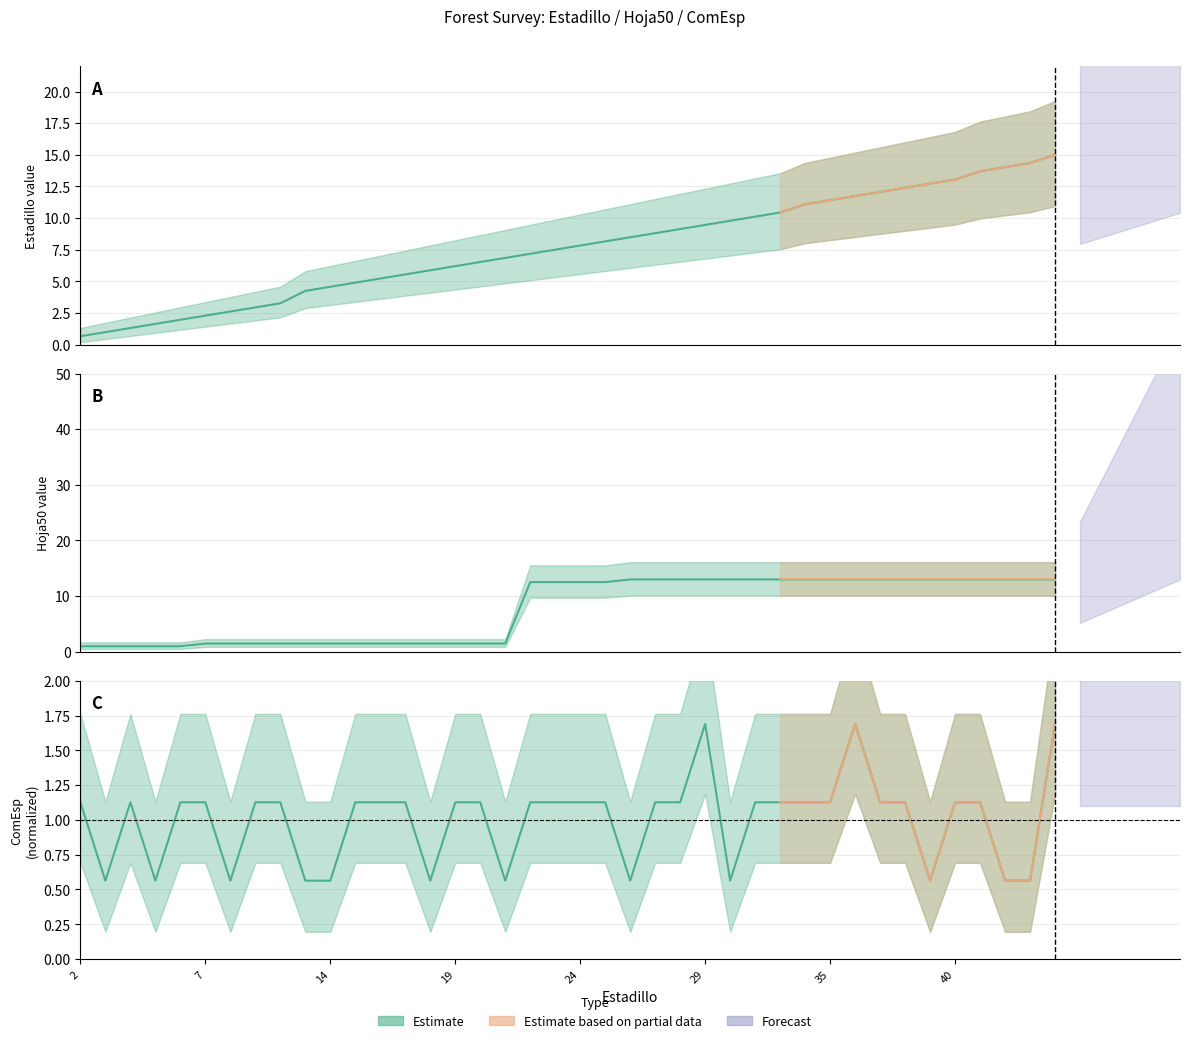

What is the value of the ComEsp point at the 20th from the left?

1.1